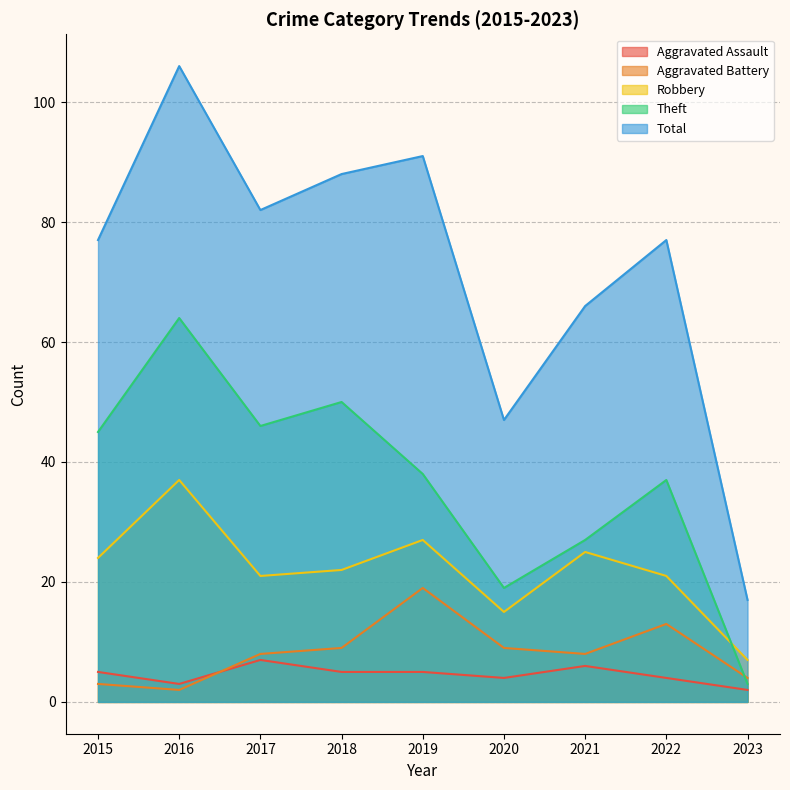

Reading right to left, what are all the values shown in this chart?

Aggravated Assault: 2	4	6	4	5	5	7	3	5
Aggravated Battery: 4	13	8	9	19	9	8	2	3
Robbery: 7	21	25	15	27	22	21	37	24
Theft: 3	37	27	19	38	50	46	64	45
Total: 17	77	66	47	91	88	82	106	77